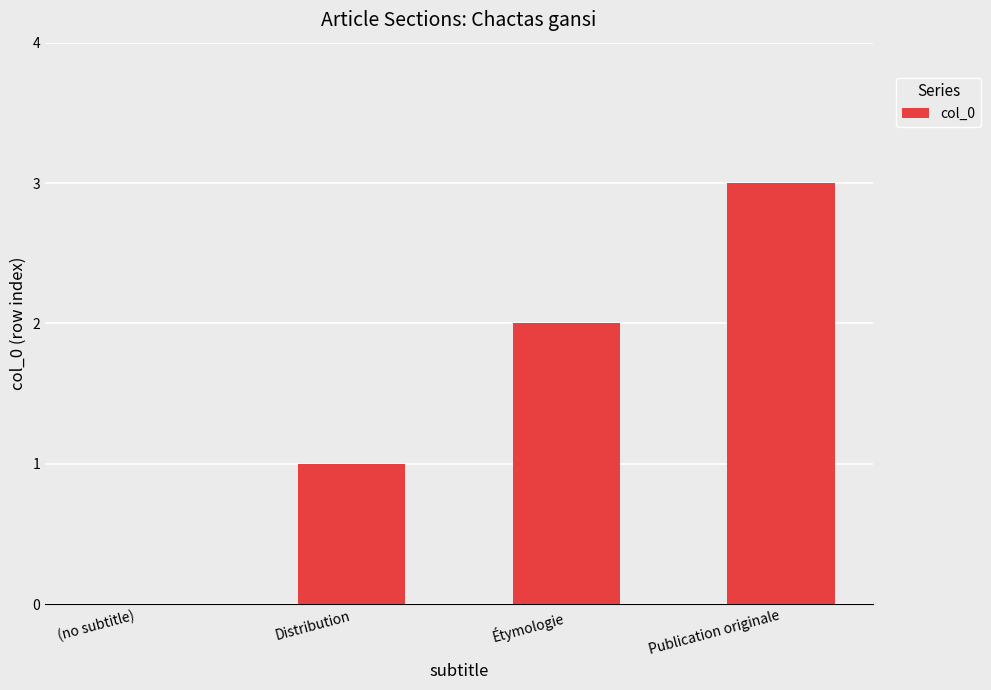

The chart shows a value of 2 at Étymologie. True or false?

True